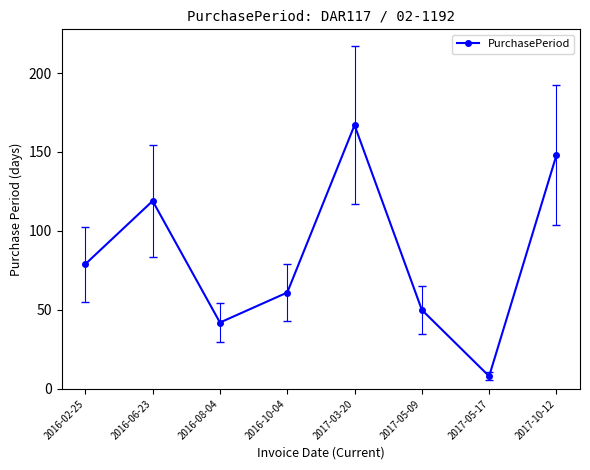

True or false: the data shows 15 at 2016-08-04.

False